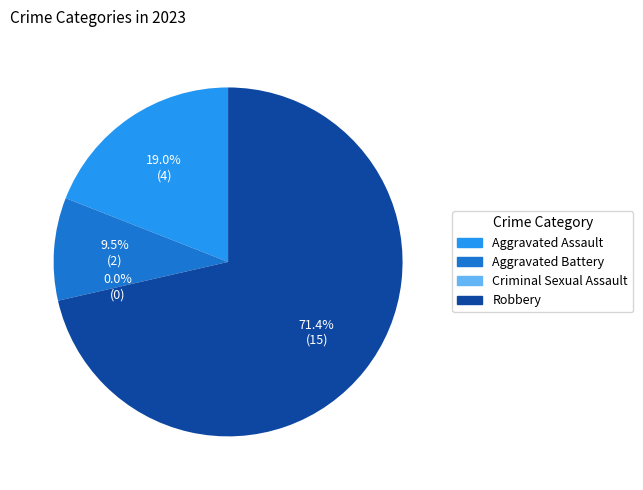

True or false: Criminal Sexual Assault accounts for 0% of the total.

True